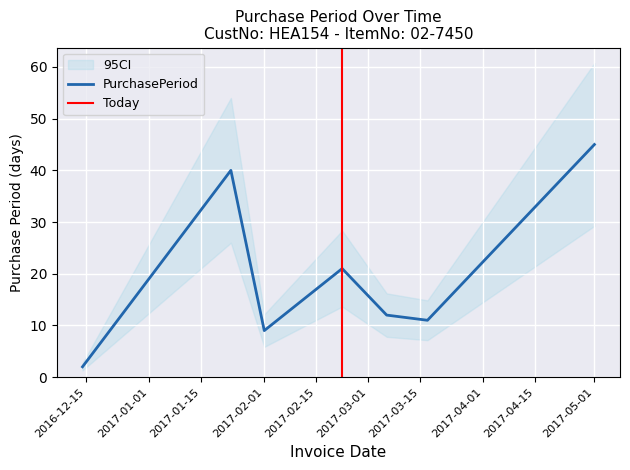

How many data points are less than 12?

3